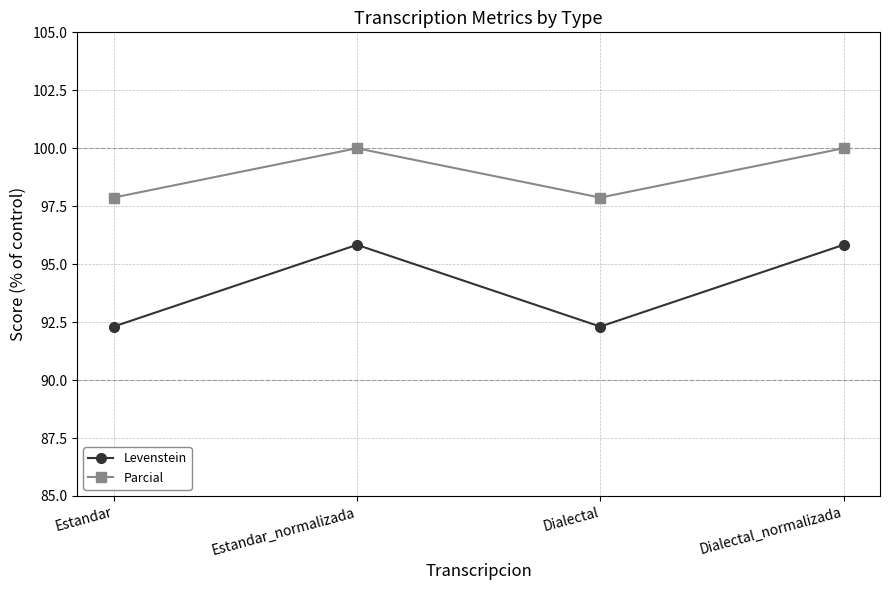

Rank the series at Estandar from highest to lowest value.

Parcial, Levenstein